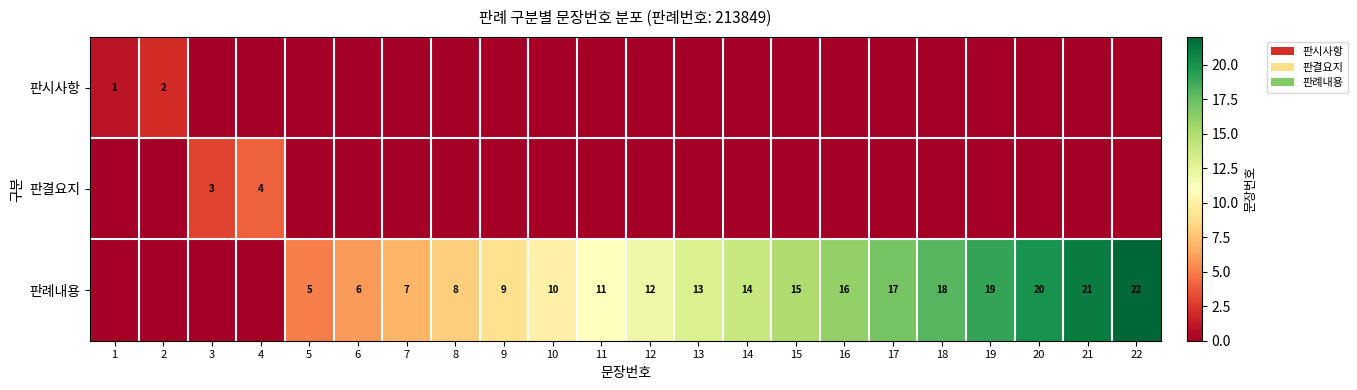

What is the sum of the 판례내용 values at 21 and 10?

31